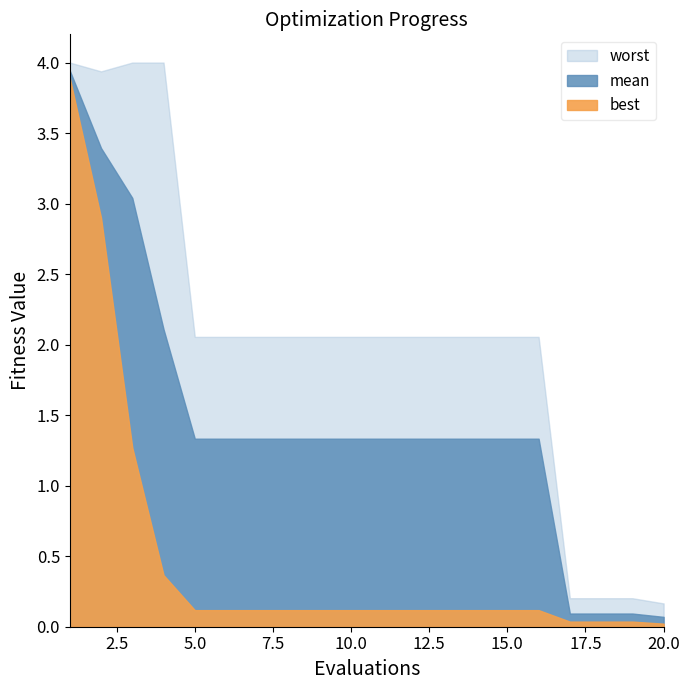

At which label does worst first exceed 2?

1